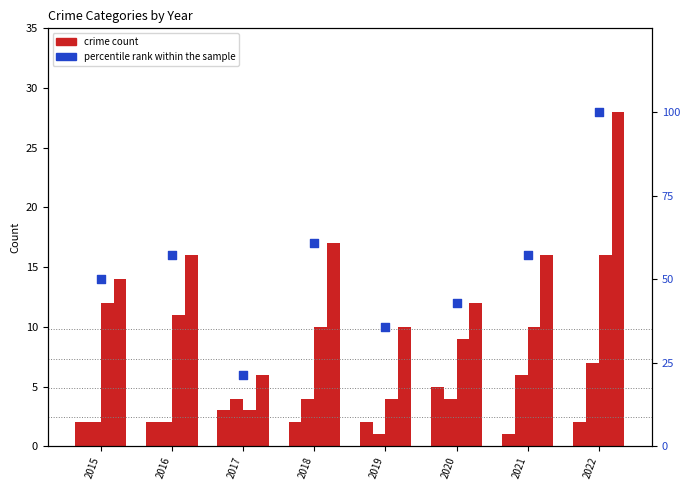

At how many categories does at least one series exceed 23?

7